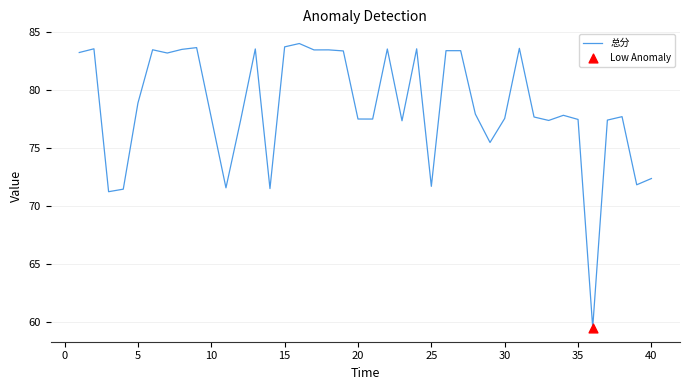

What is the minimum value shown in the chart?

59.5